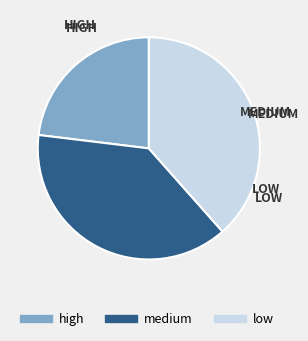

True or false: high accounts for 35% of the total.

False